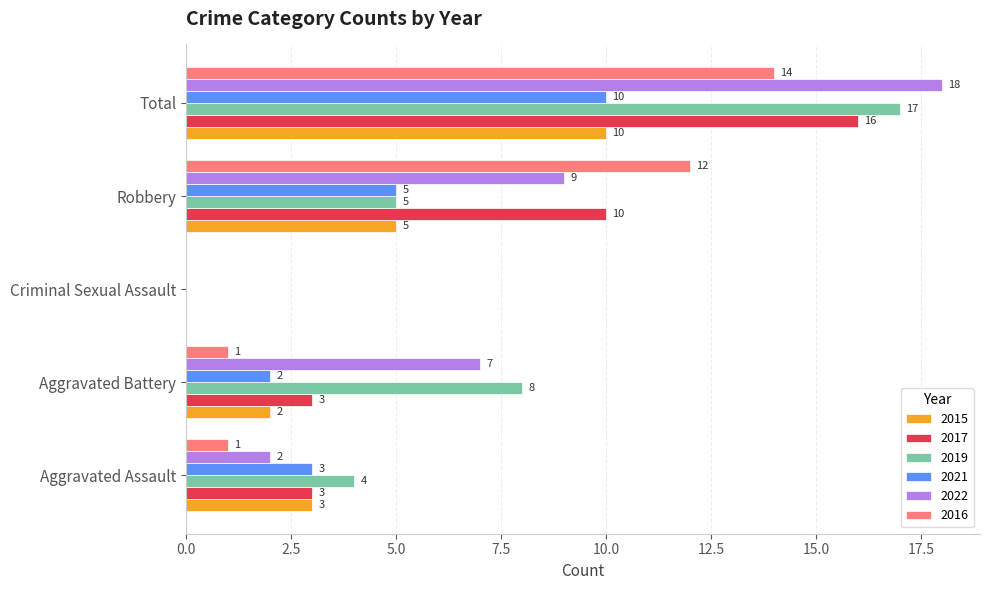

What is the greatest value displayed?

18